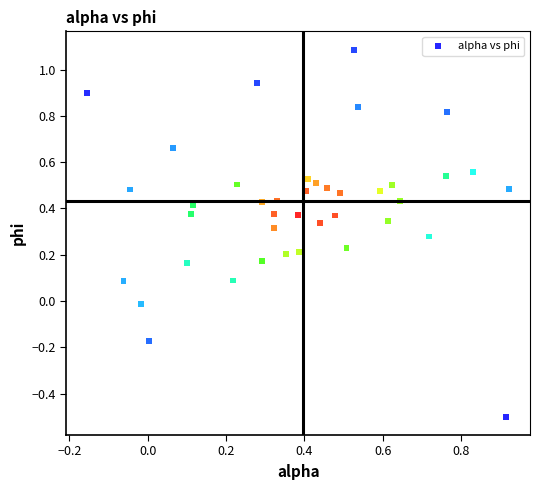

What is the range of Y values (max minus min)?

1.6